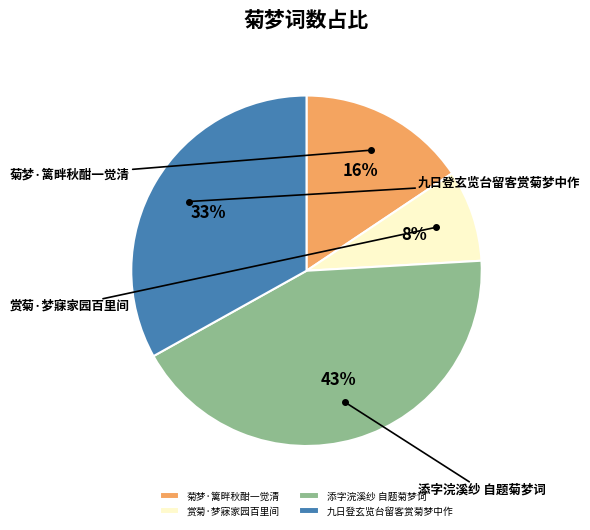

Which category has the smallest portion of the pie?

赏菊·梦寐家园百里间